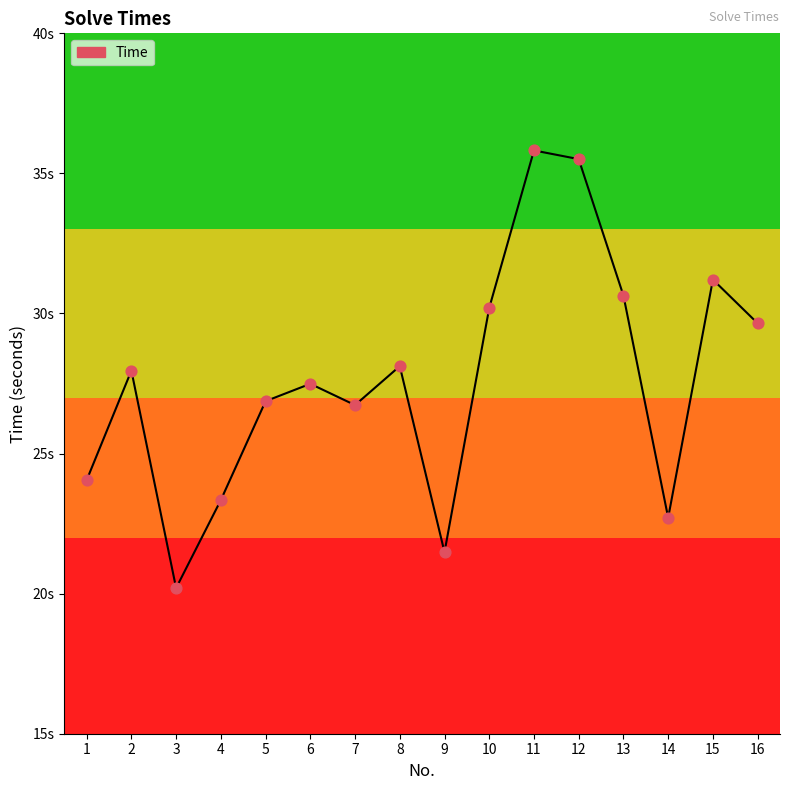

What is the change in value from 2 to 12?

+7.5